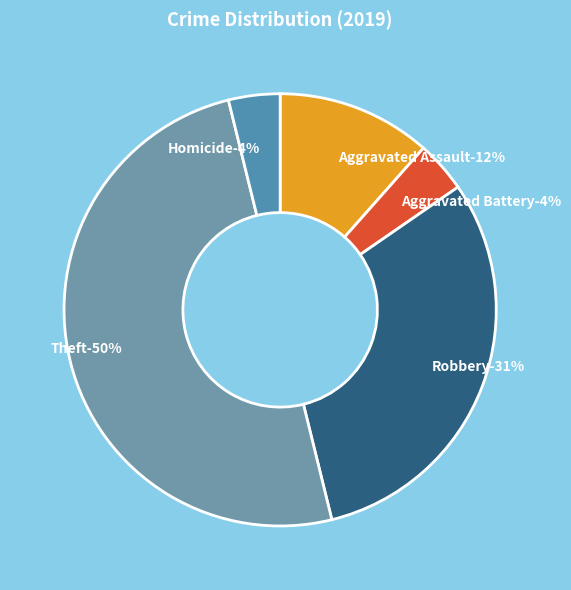

To the nearest percent, what is the difference between the Aggravated Battery and Aggravated Assault slice percentages?

8%